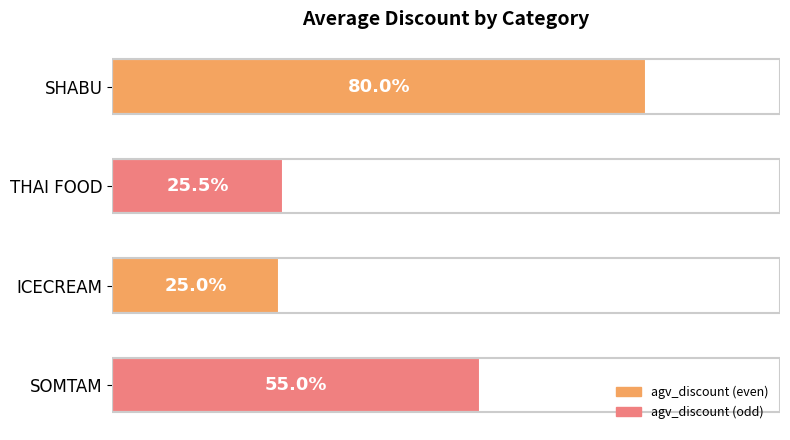

List the labels in order of value, smallest first.

ICECREAM, THAI FOOD, SOMTAM, SHABU